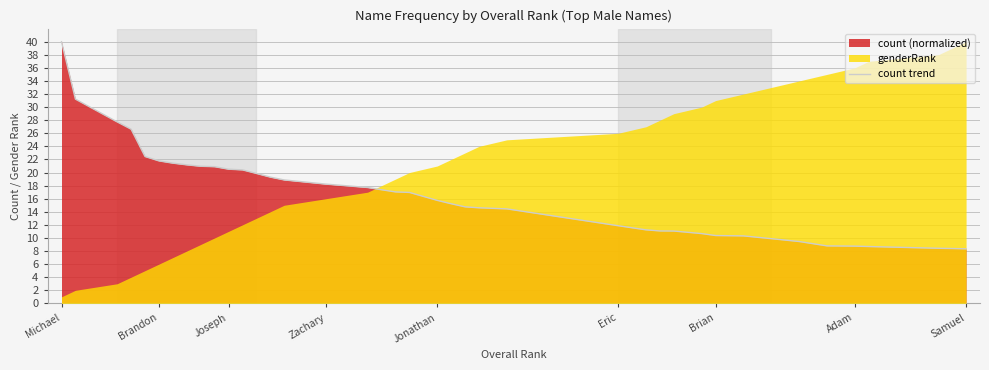

What is the value of the 34th point from the left?

9.5